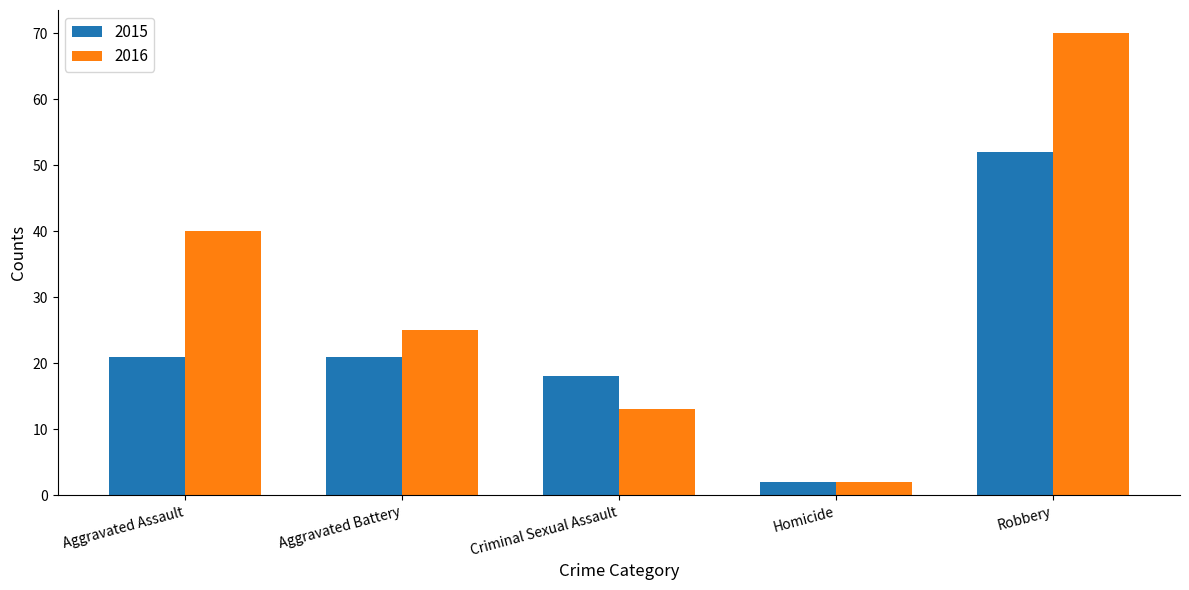

What is the smallest value displayed?

2